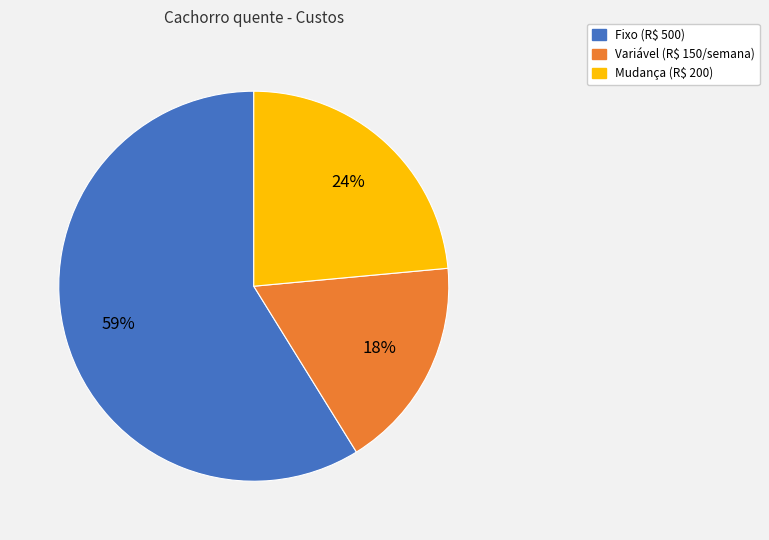

To the nearest percent, what is the average slice percentage?

33%